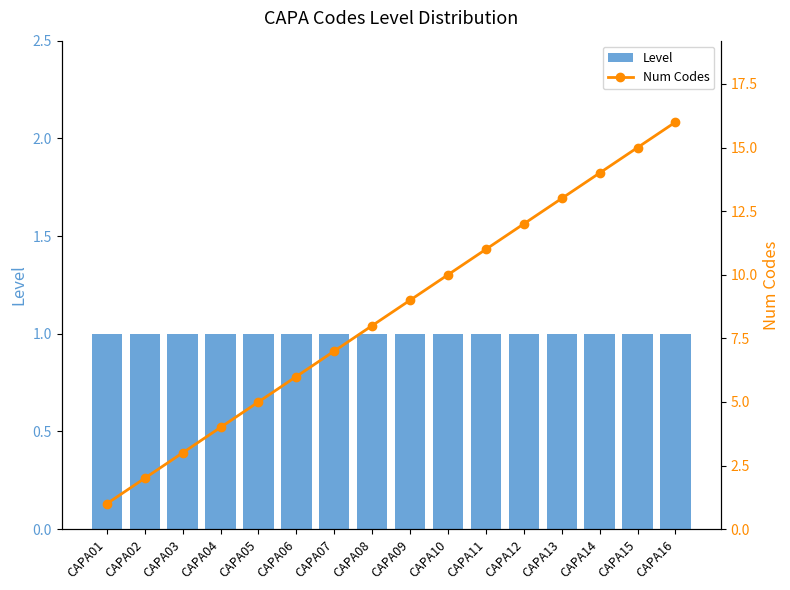

Which series has the largest total across all categories?

Num Codes